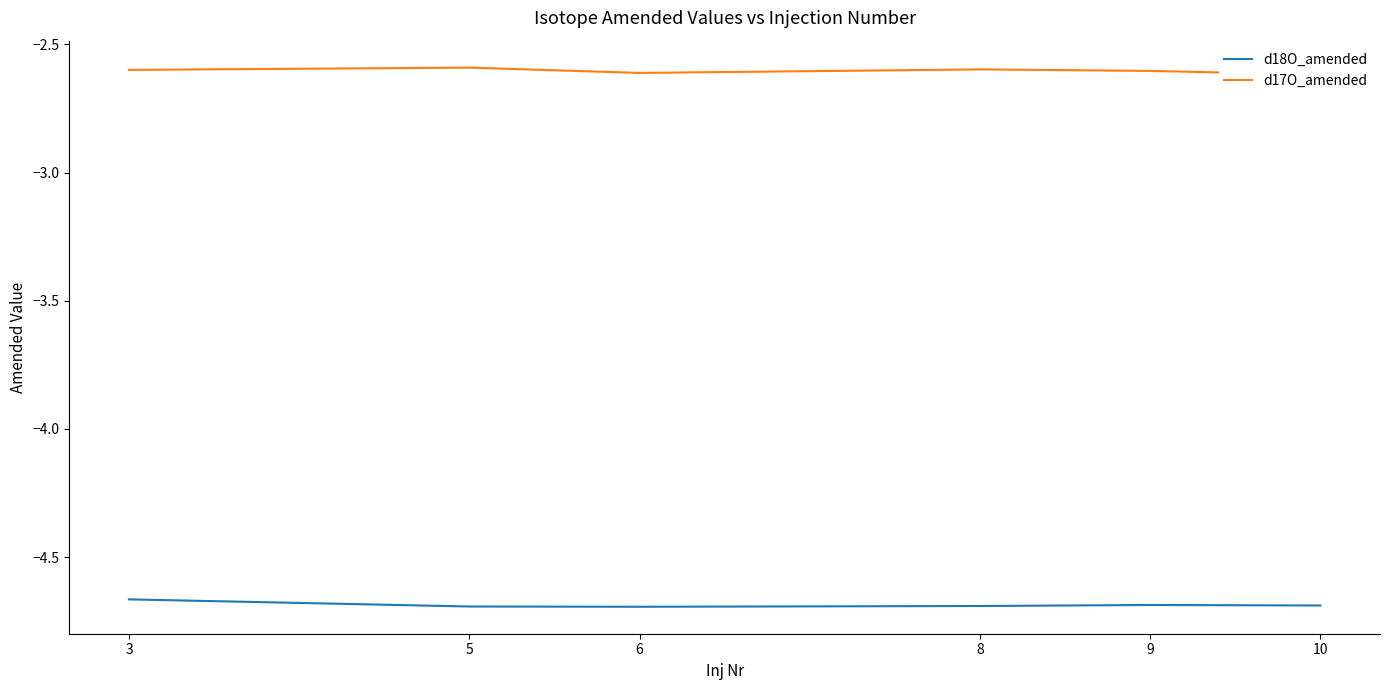

What is the average value of the d17O_amended series?

-2.6